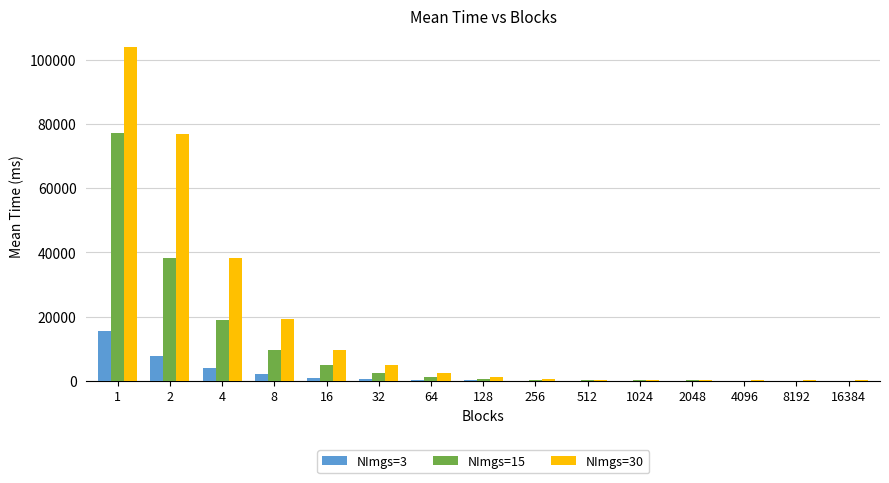

What is the maximum value shown in the chart?

103957.4